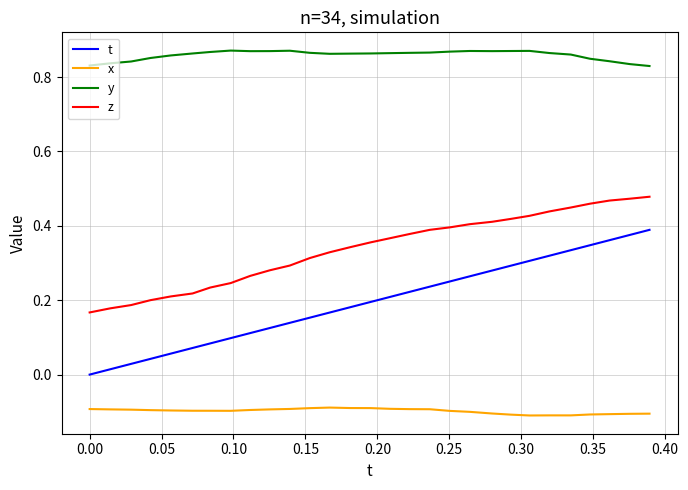

True or false: y and t intersect in this chart.

False